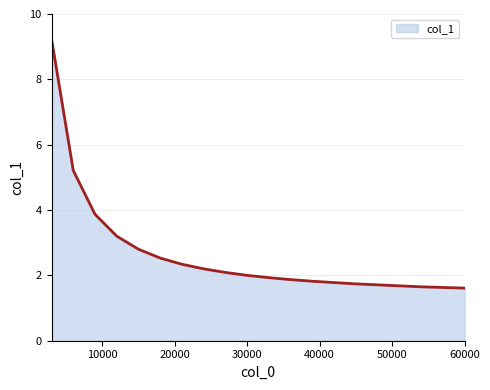

What is the smallest value displayed?

1.6